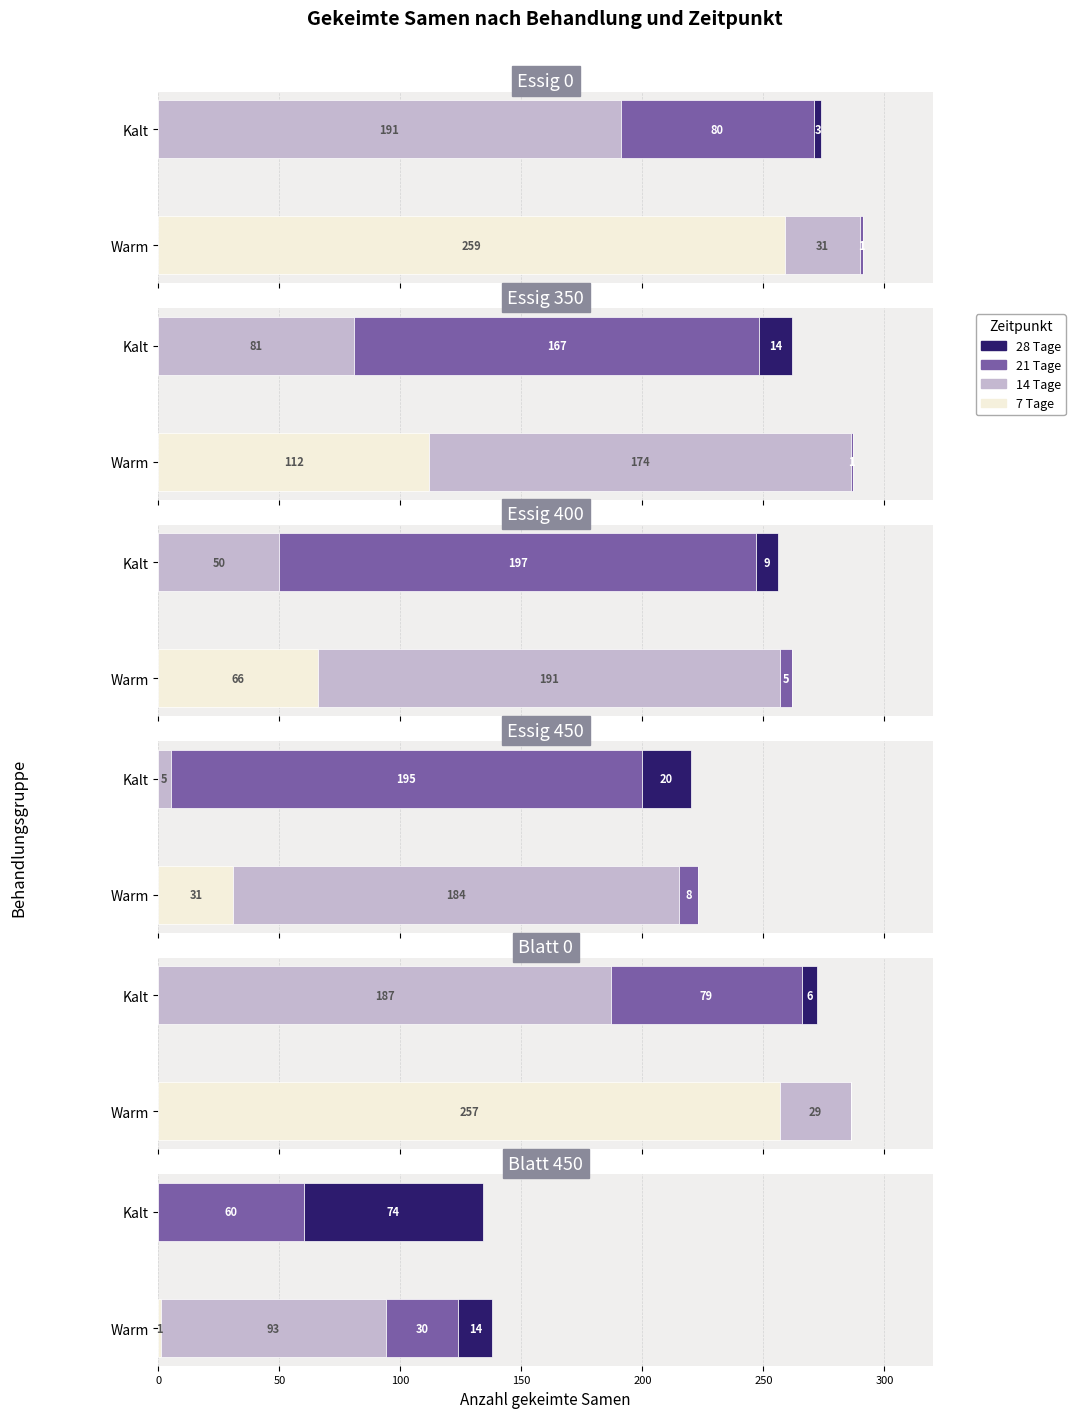

What is the maximum value shown in the chart?

259